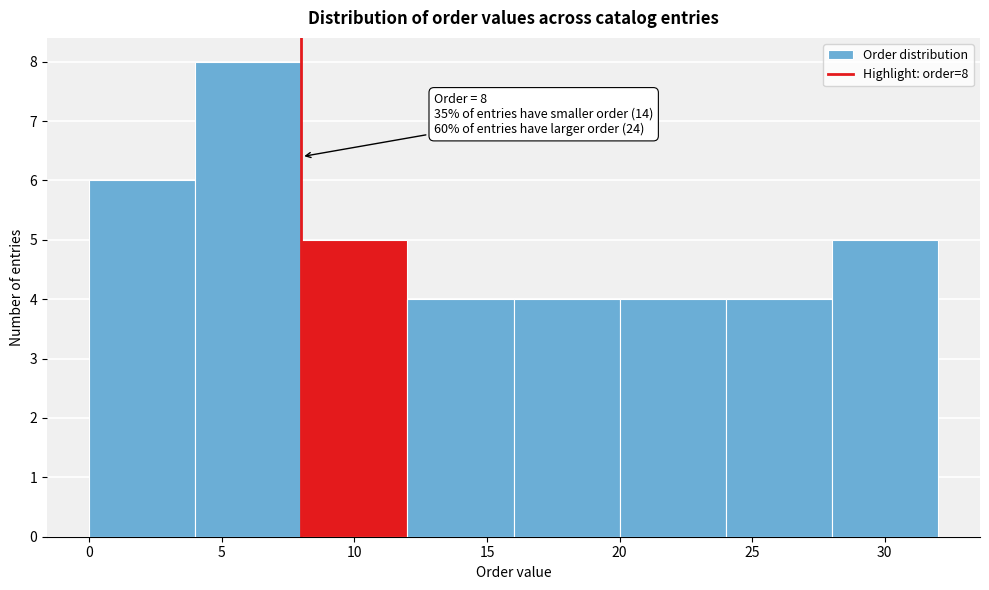

Which range on the x-axis has the tallest bar?

4 to 8